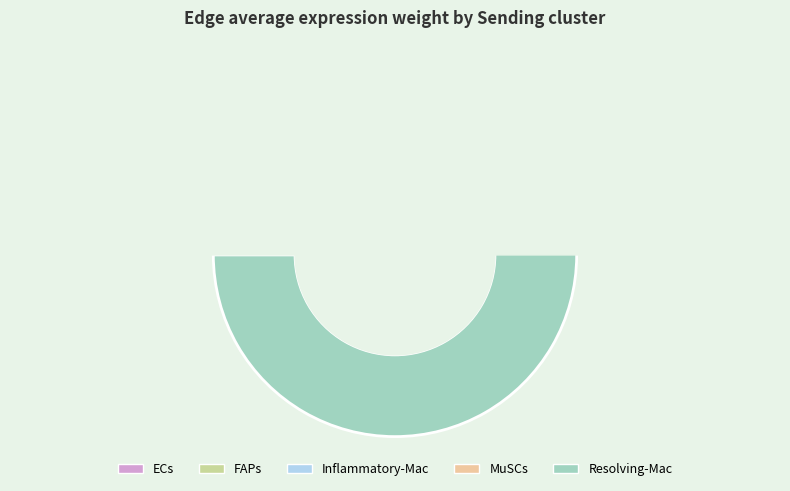

The Inflammatory-Mac slice represents 41% of the pie. True or false?

False